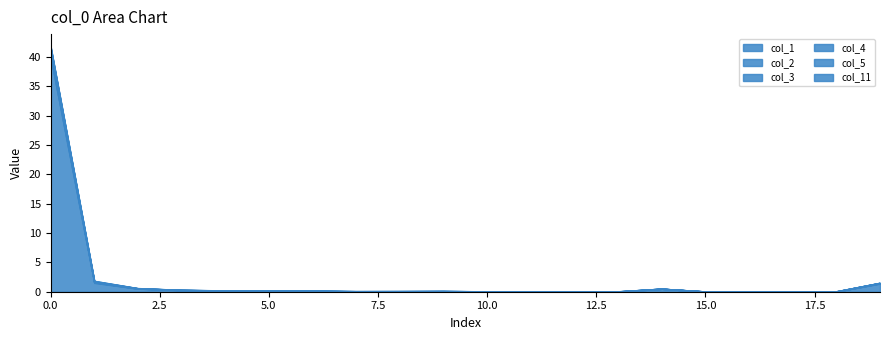

True or false: col_4 and col_1 cross at least once.

False